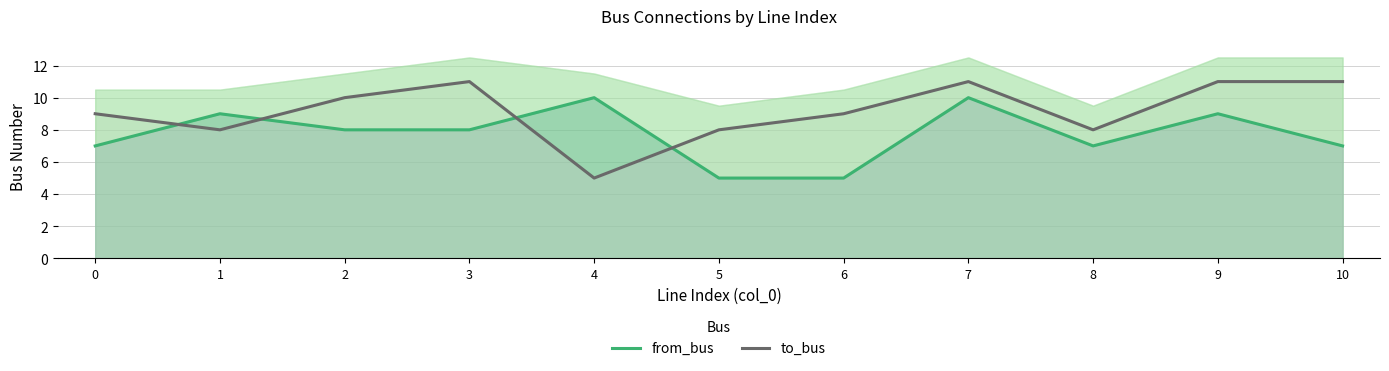

What is the average value of the from_bus series?

8